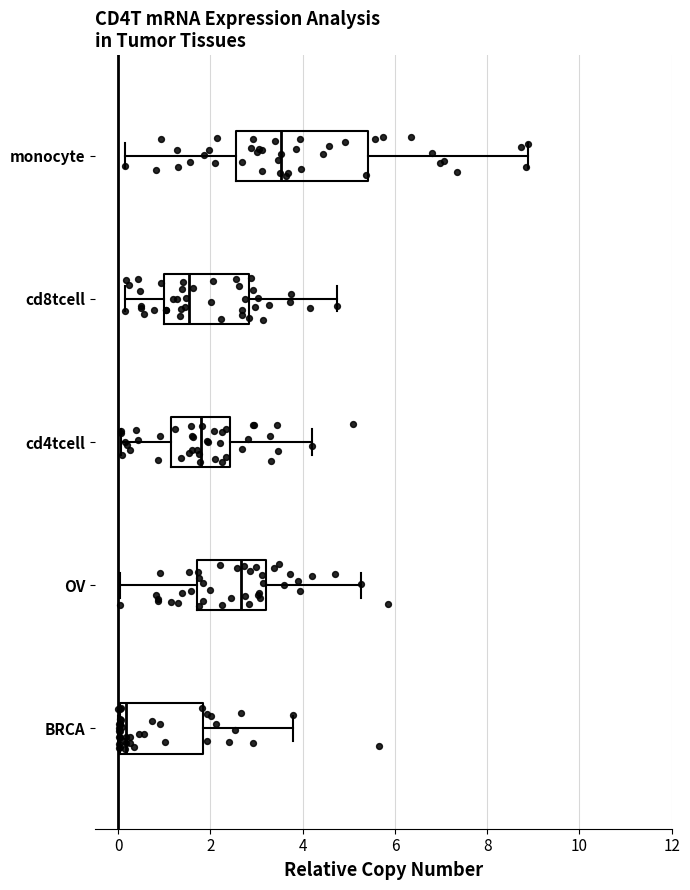

Where is the left edge of the box for cd8tcell on the x-axis? The values are not printed on the chart, so give them approximately, as read against the axis.

1.0